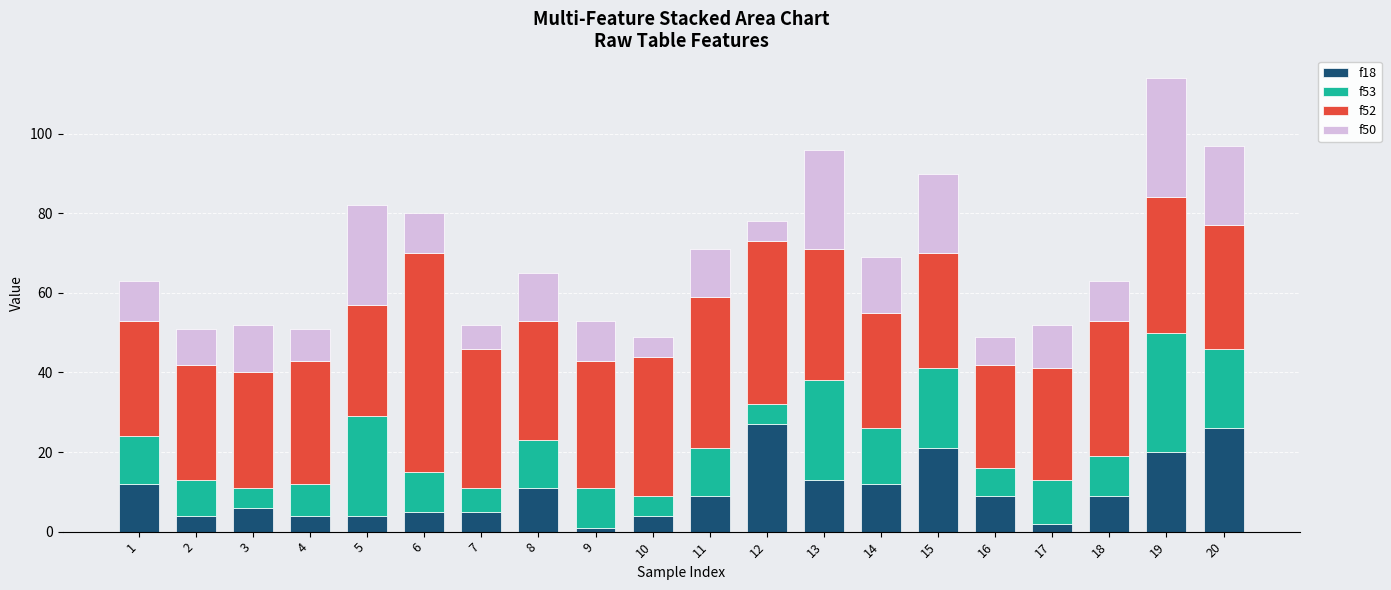

What is the difference between the maximum and second lowest values in the f18 series?

25